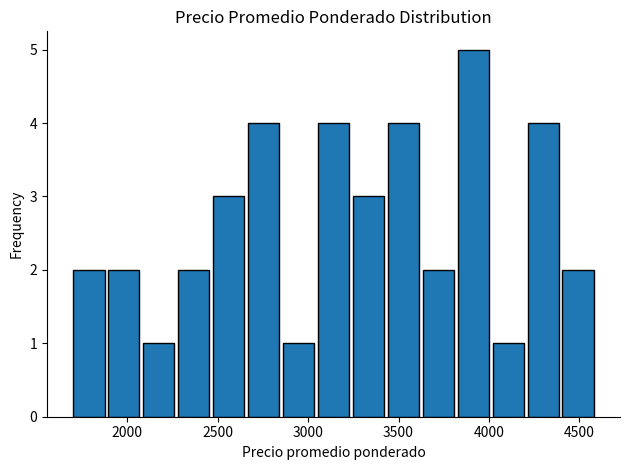

Around what value on the x-axis is the tallest bar? Give the approximate position of its centre, as read against the axis.

3900